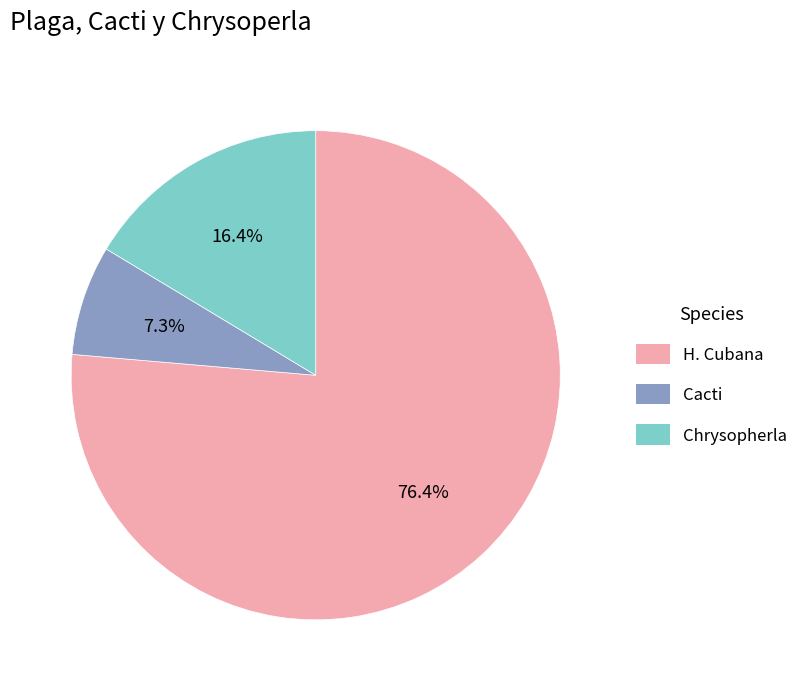

To the nearest percent, what portion does Cacti represent?

7%